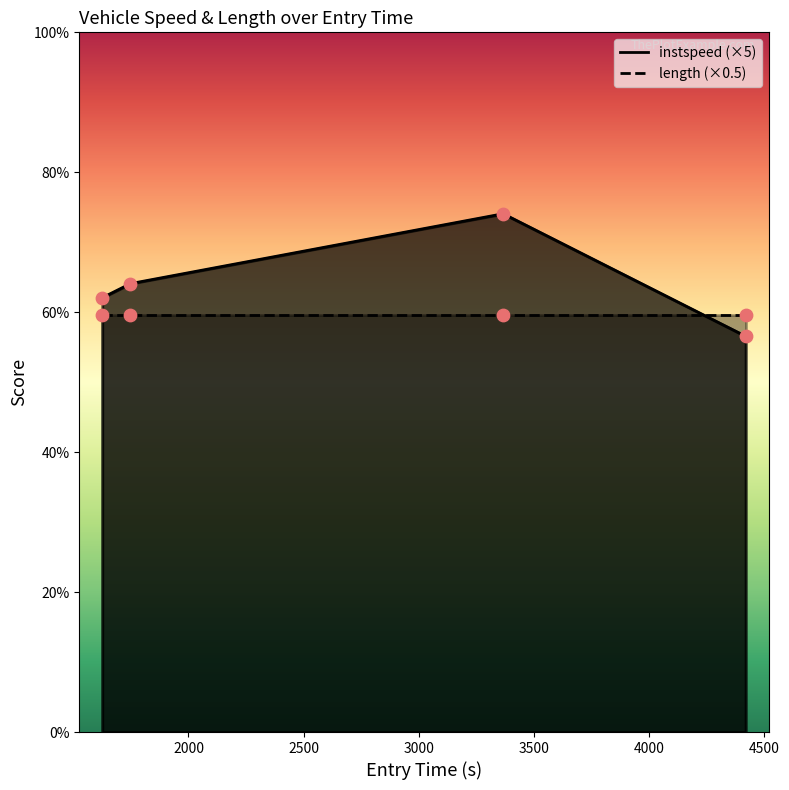

Approximately how many times larger is the value at 1747.8152464647899 compared to 3366.77112146866?

0.9